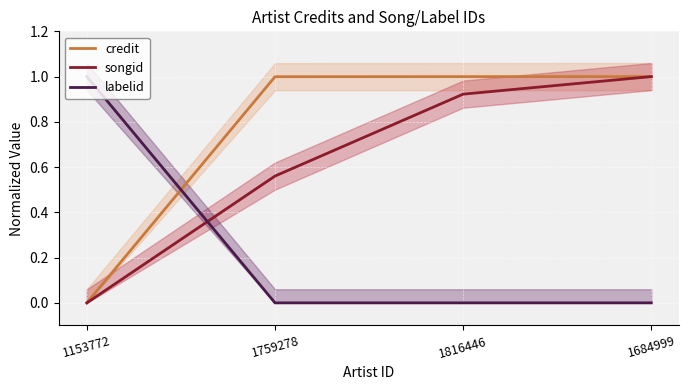

Reading left to right, transcribe all the data shown in this chart.

credit: 1153772=0.0	1759278=1.0	1816446=1.0	1684999=1.0
songid: 1153772=0.0	1759278=0.6	1816446=0.9	1684999=1.0
labelid: 1153772=1.0	1759278=0.0	1816446=0.0	1684999=0.0